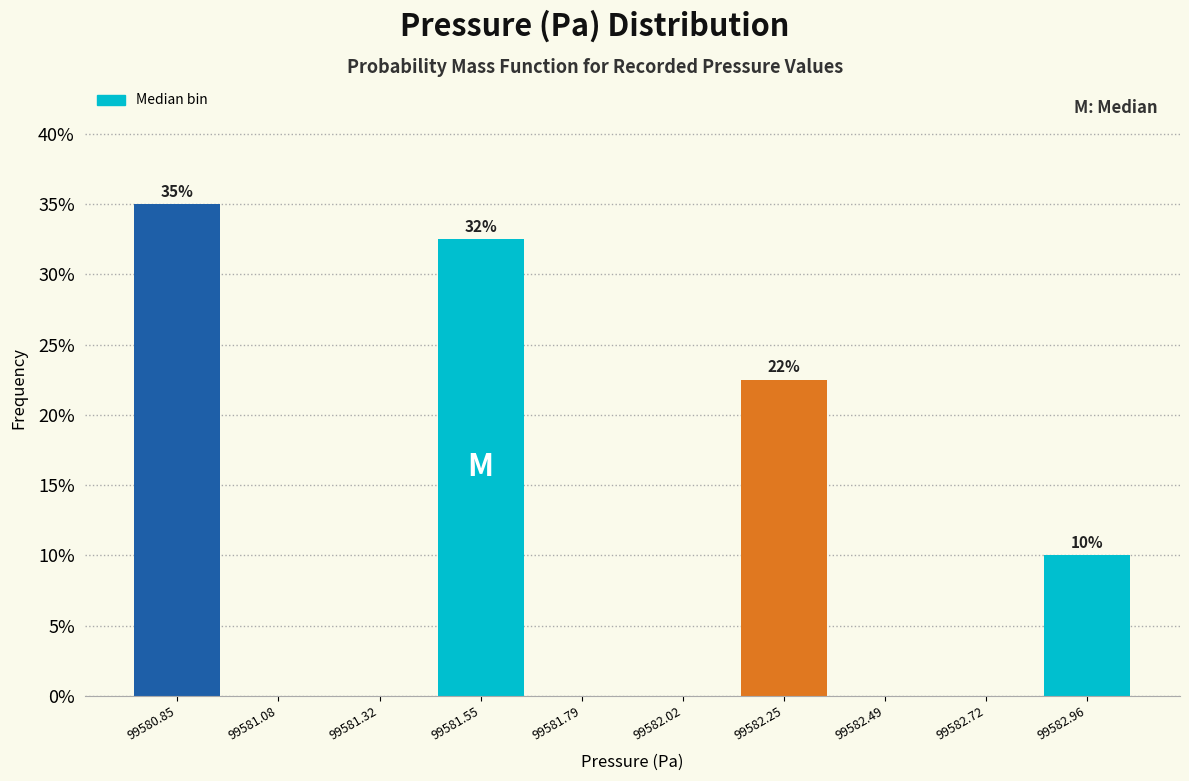

Which range on the x-axis has the tallest bar?

99580.75 to 99580.95